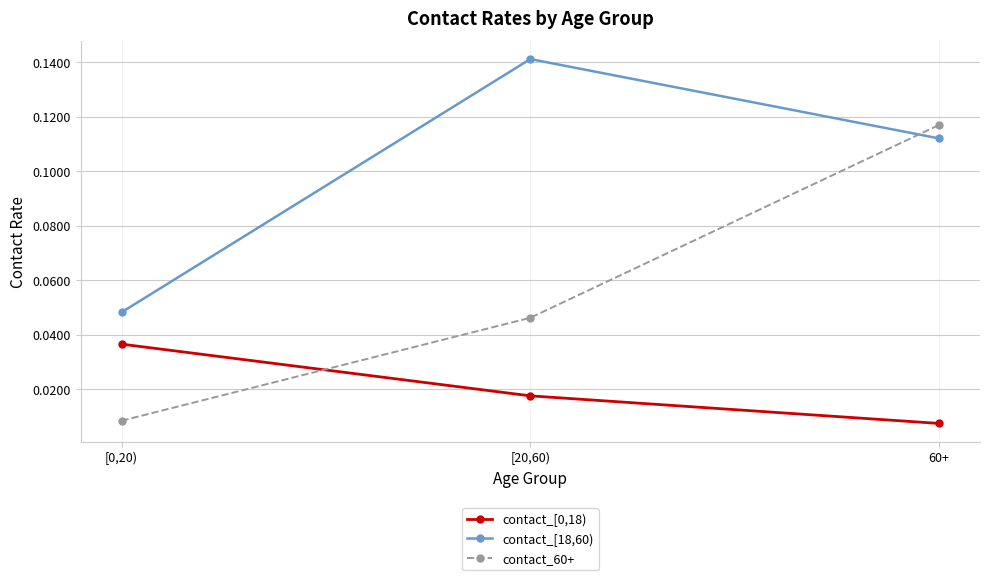

Is it true that contact_60+ equals 0.1 at [20,60)?

False